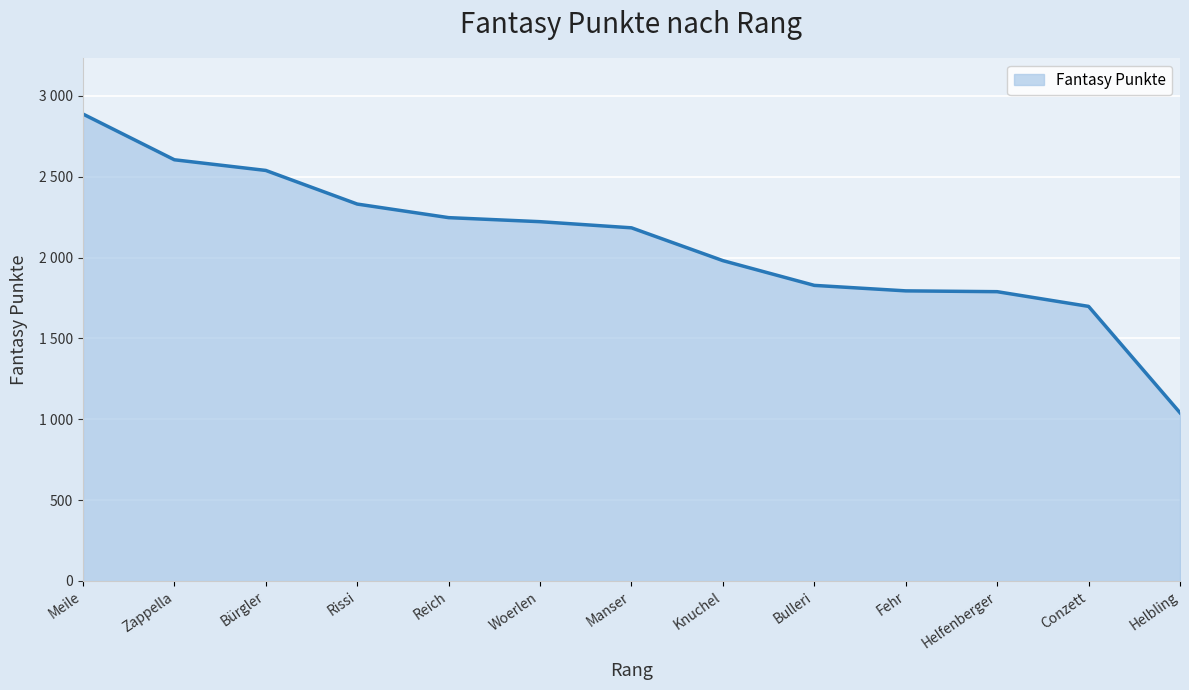

The chart shows a value of 1789 at Helfenberger. True or false?

True